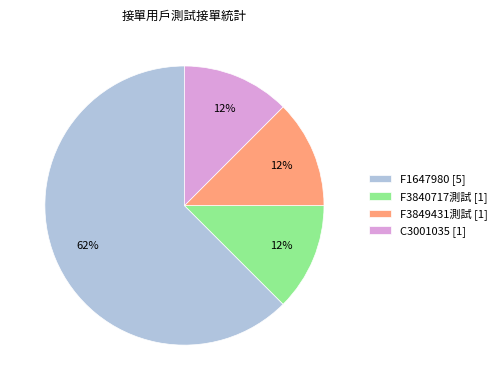

Does F3840717測試 [1] account for over 50% of the chart?

No